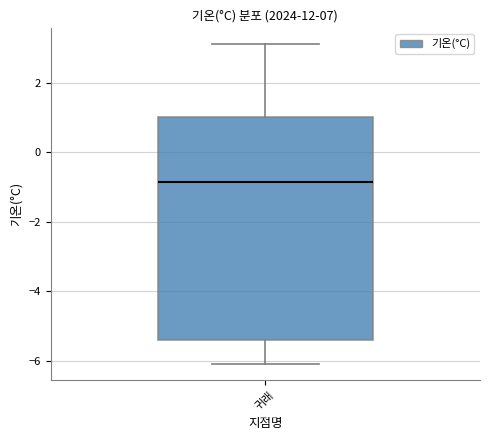

Read this box plot against the y-axis: the position of the median line, the range covered by the box, and the ends of both whiskers. The values are not printed on the chart, so give them approximately, as read against the axis.

median -0.8, box -5.4 to 1.0, whiskers -6.0 to 3.2